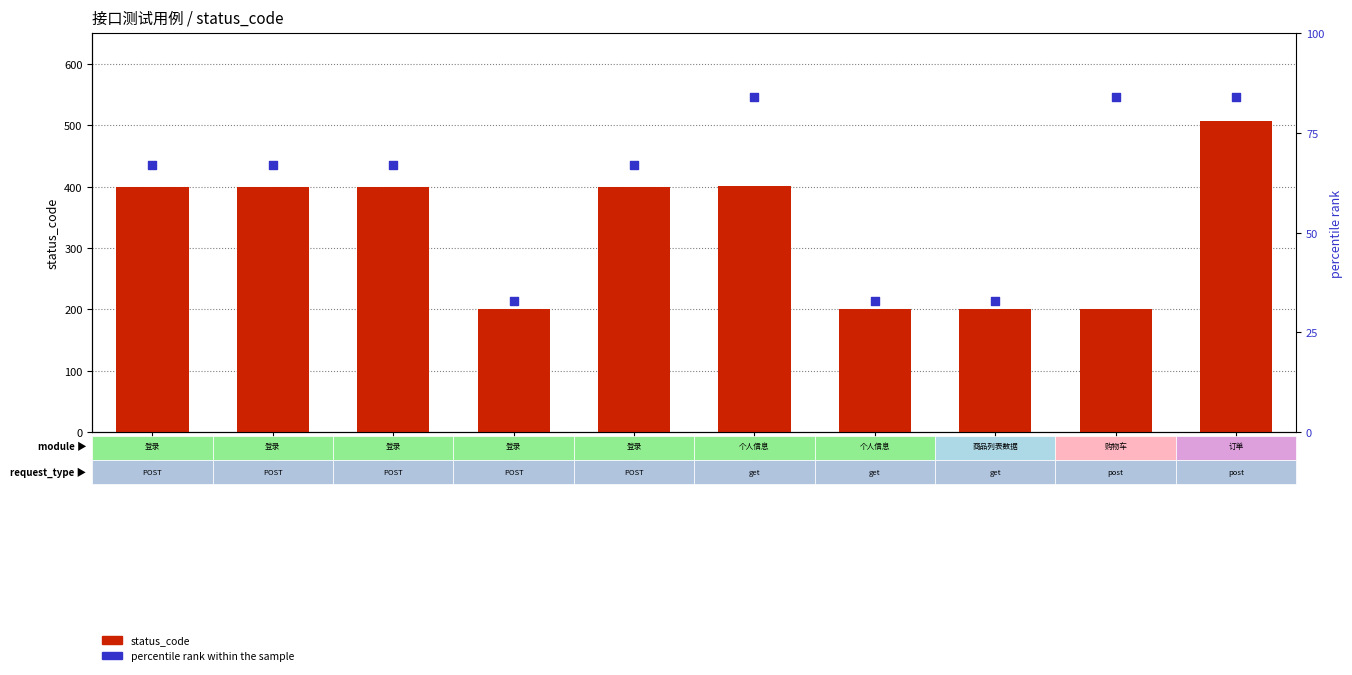

Is the value of status_code at login_2 greater than the value of percentile rank within the sample at order_1?

Yes